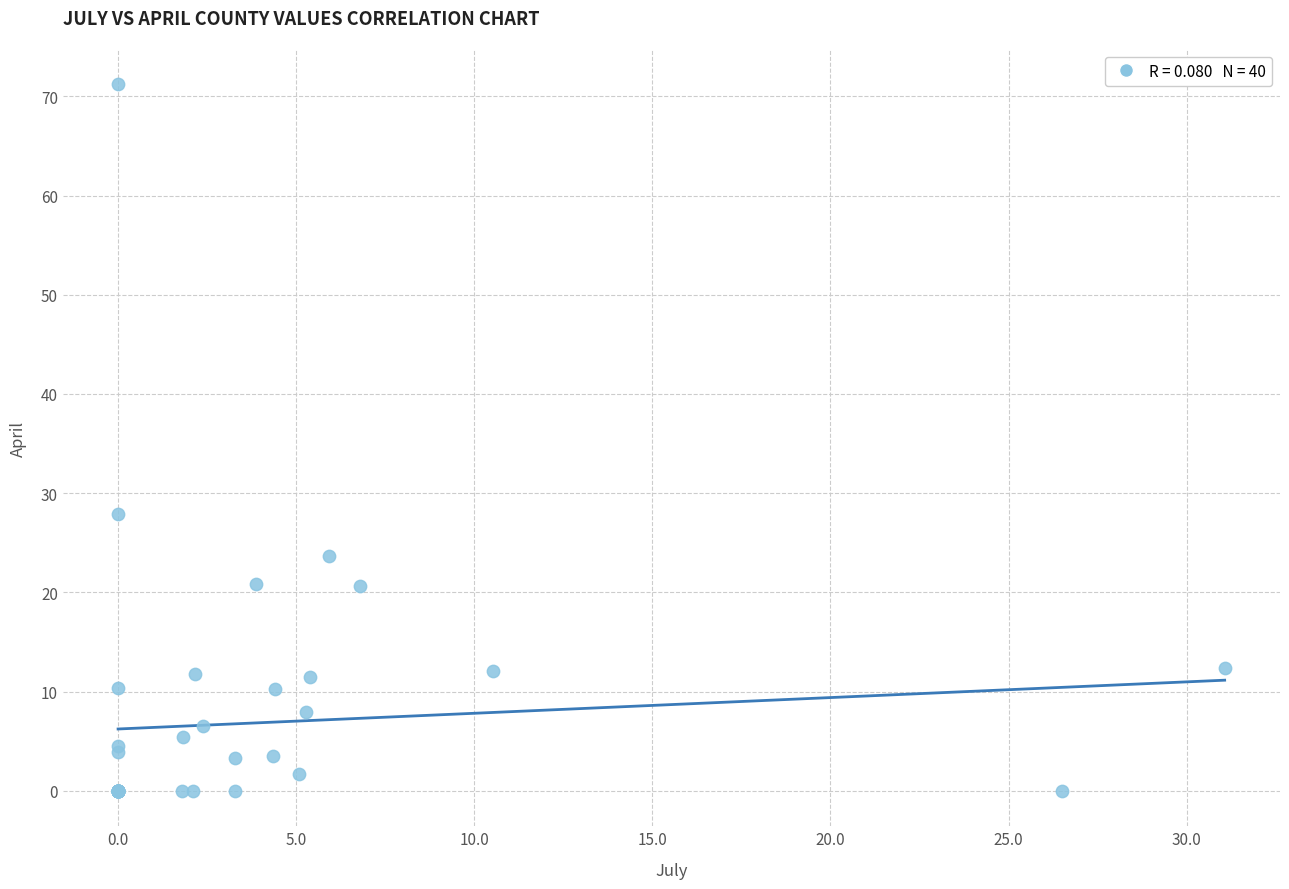

What Y value in the scatter plot is closest to 35?

27.9